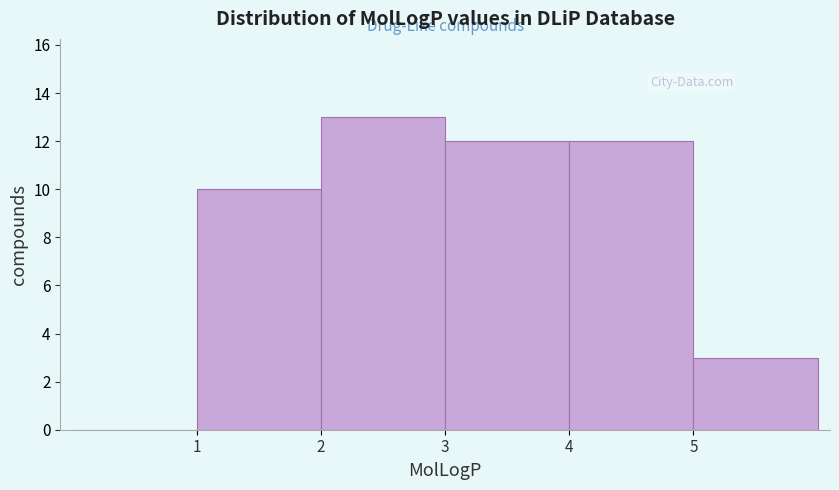

How tall is the bar that spans 2 to 3 on the x-axis? The values are not printed on the chart, so give them approximately, as read against the axis.

13